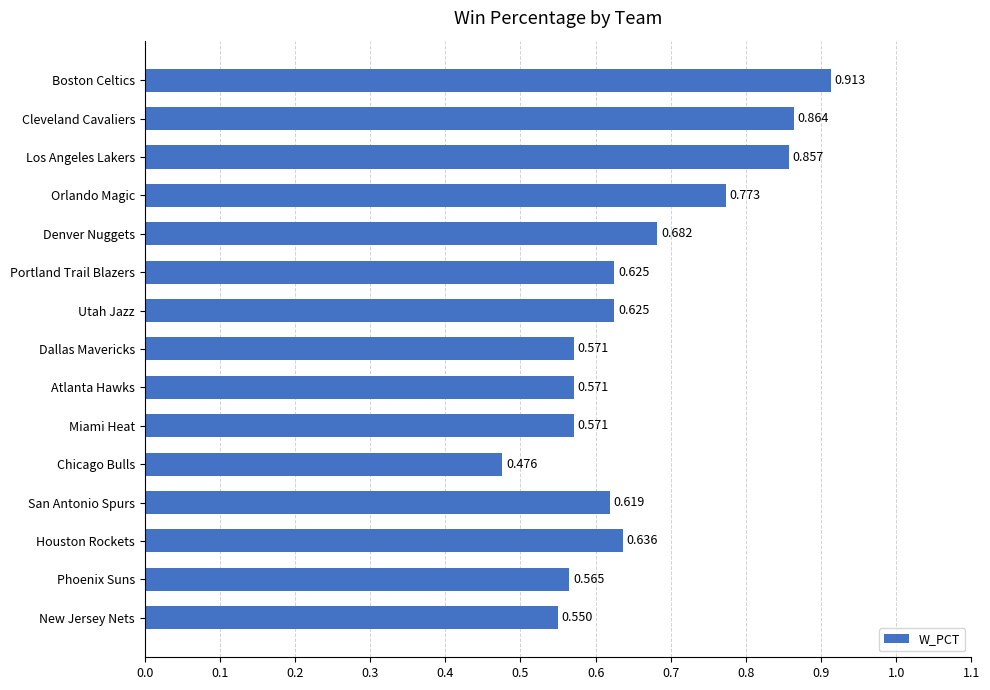

Where is the data nearest to the value 0?

Chicago Bulls